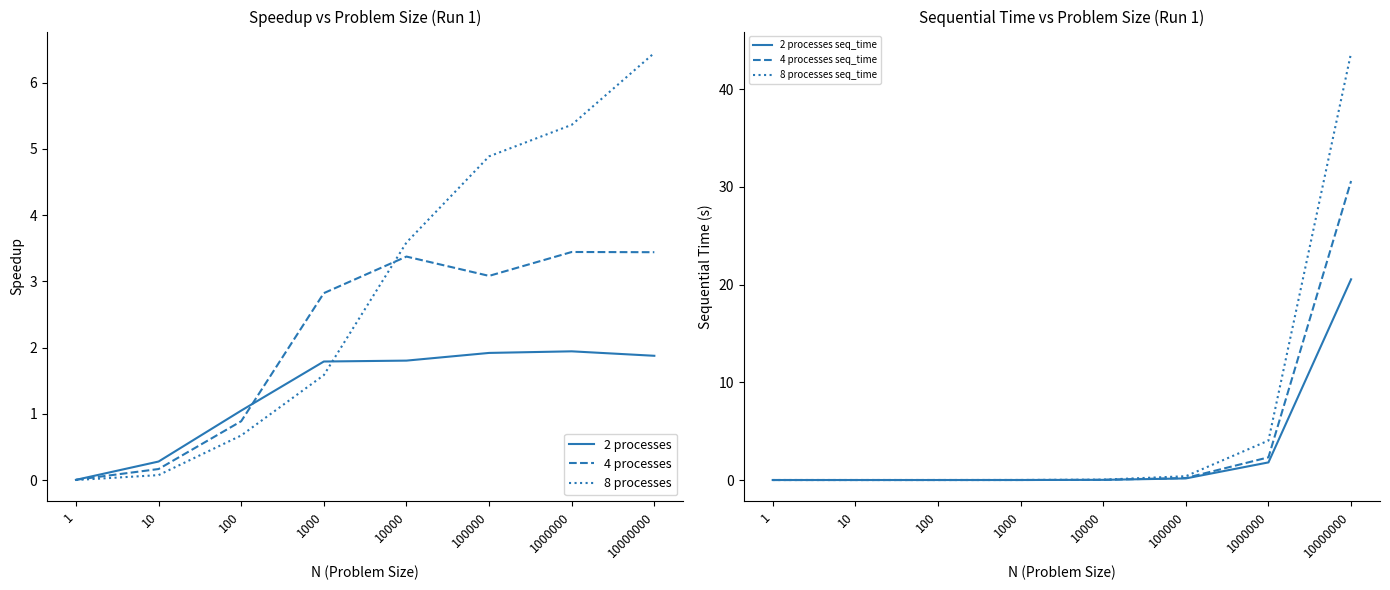

List the labels in order of 4 processes seq_time value, largest first.

10000000, 1000000, 100000, 10000, 1000, 100, 10, 1